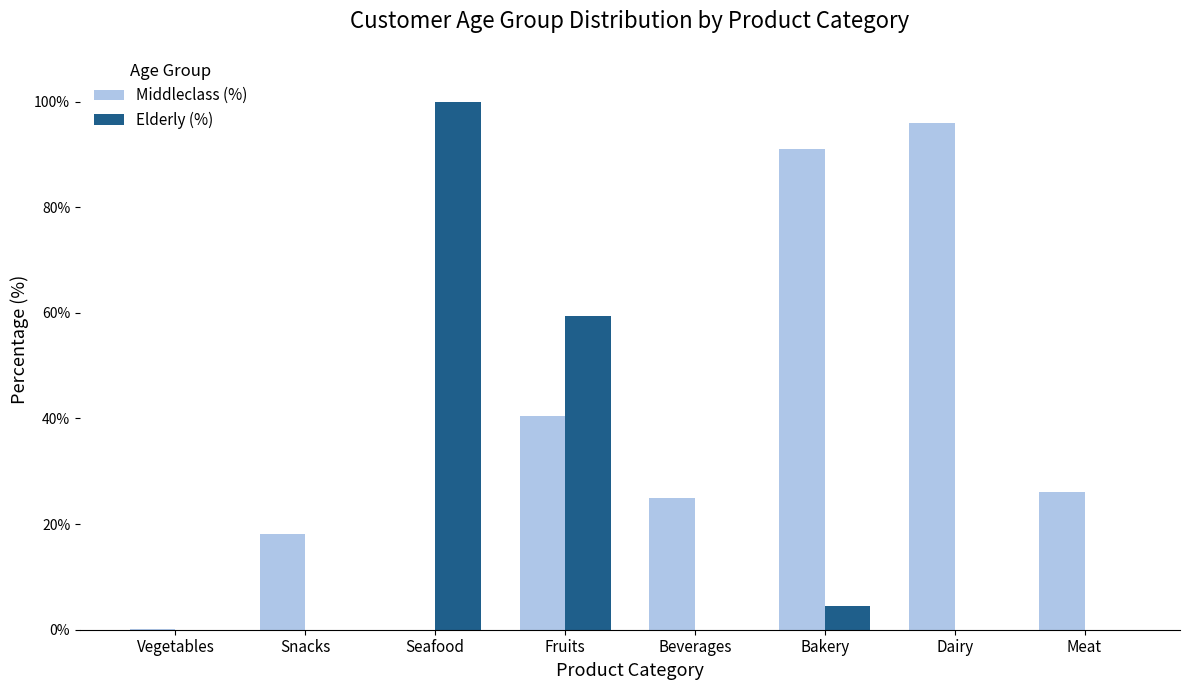

Is it true that Middleclass (%) equals 33.3 at Dairy?

False